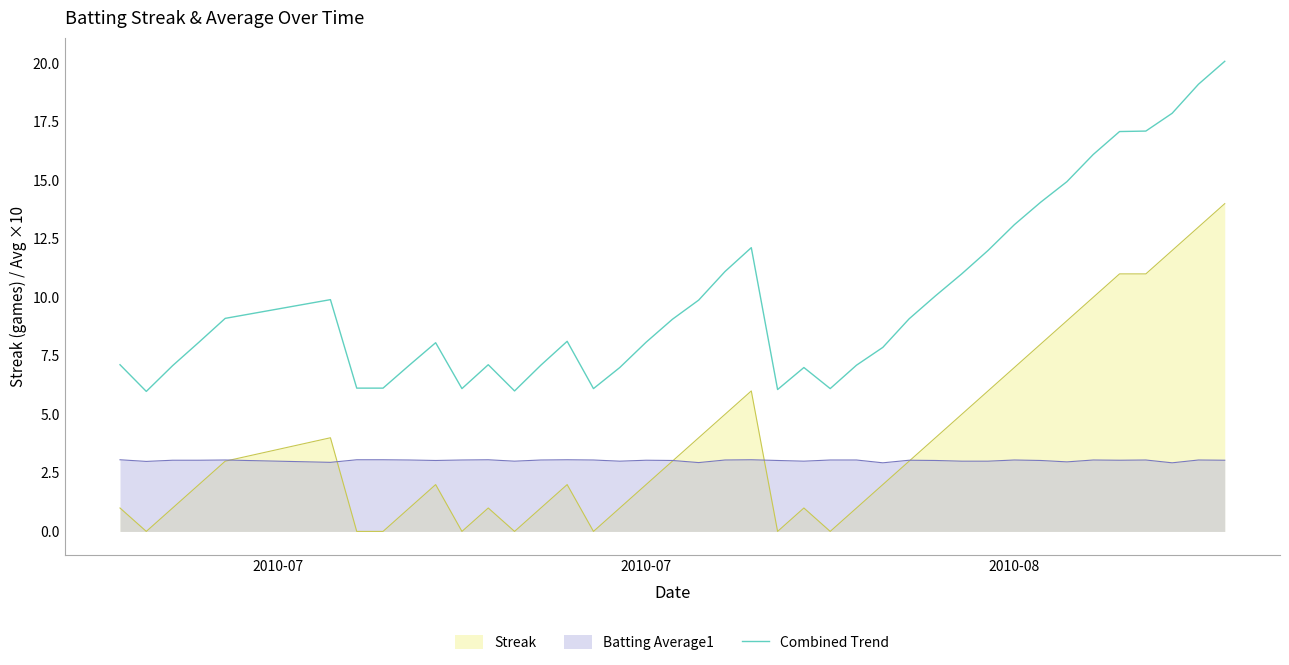

What is the minimum value for Combined Trend?

6.0